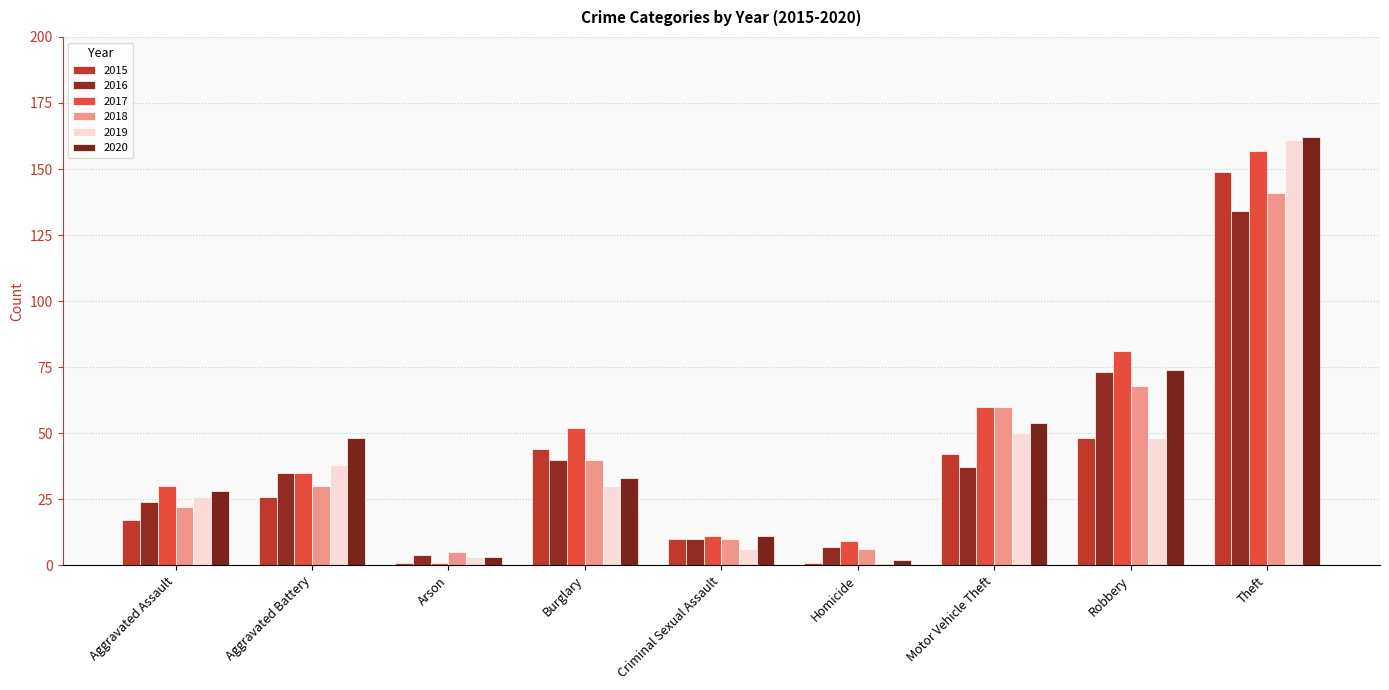

Which has a higher value, Criminal Sexual Assault or Homicide?

Criminal Sexual Assault